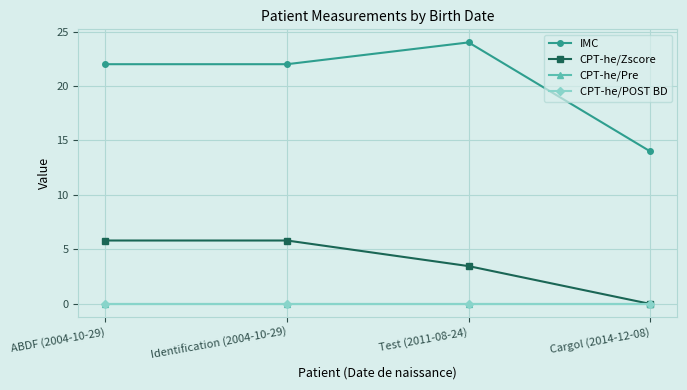

Which has a higher value, Identification (2004-10-29) or Test (2011-08-24)?

Test (2011-08-24)